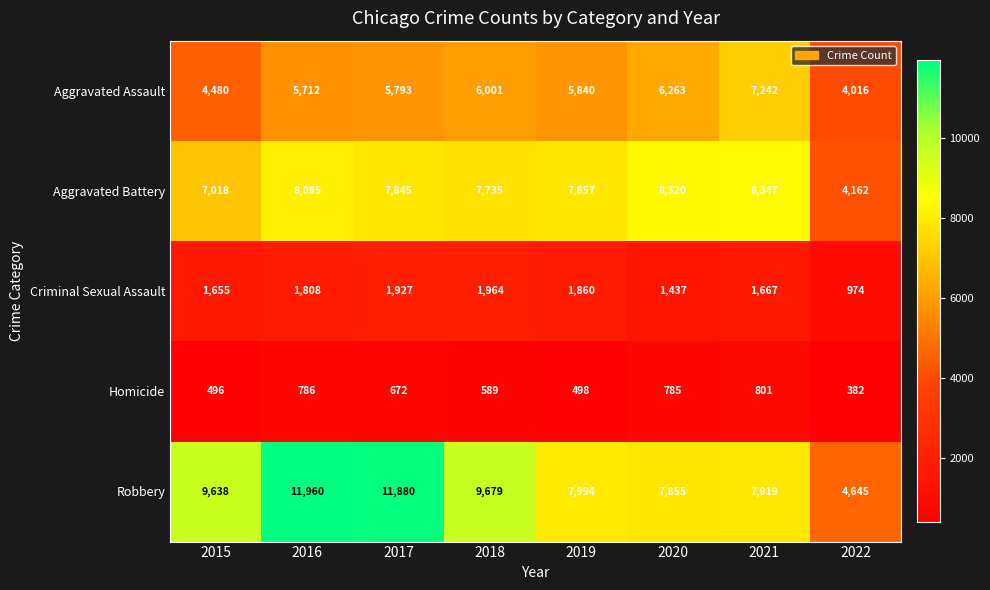

Which series has the largest total across all categories?

Robbery